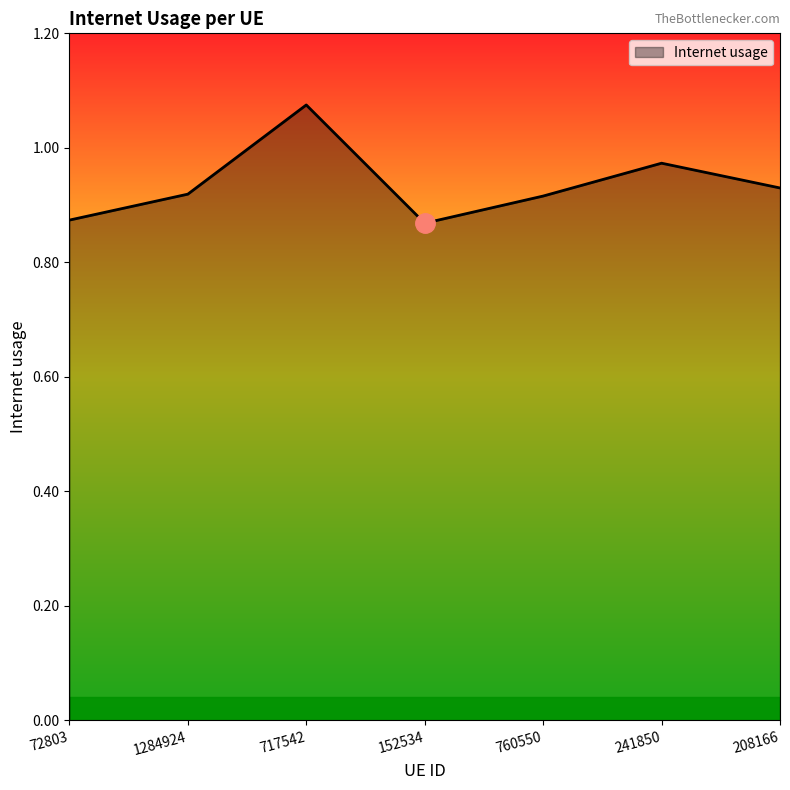

How many values are between 0 and 1?

6